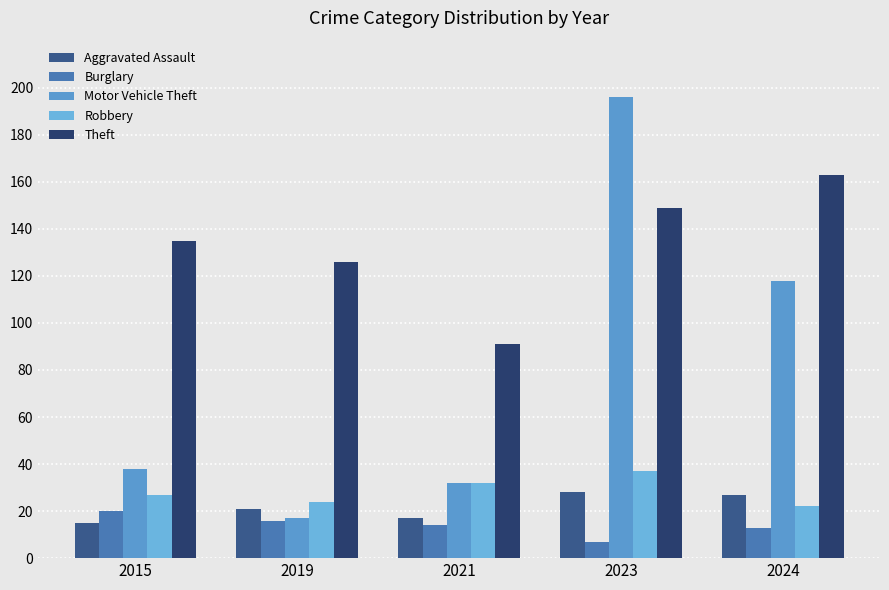

What is the average value of the Burglary series?

14